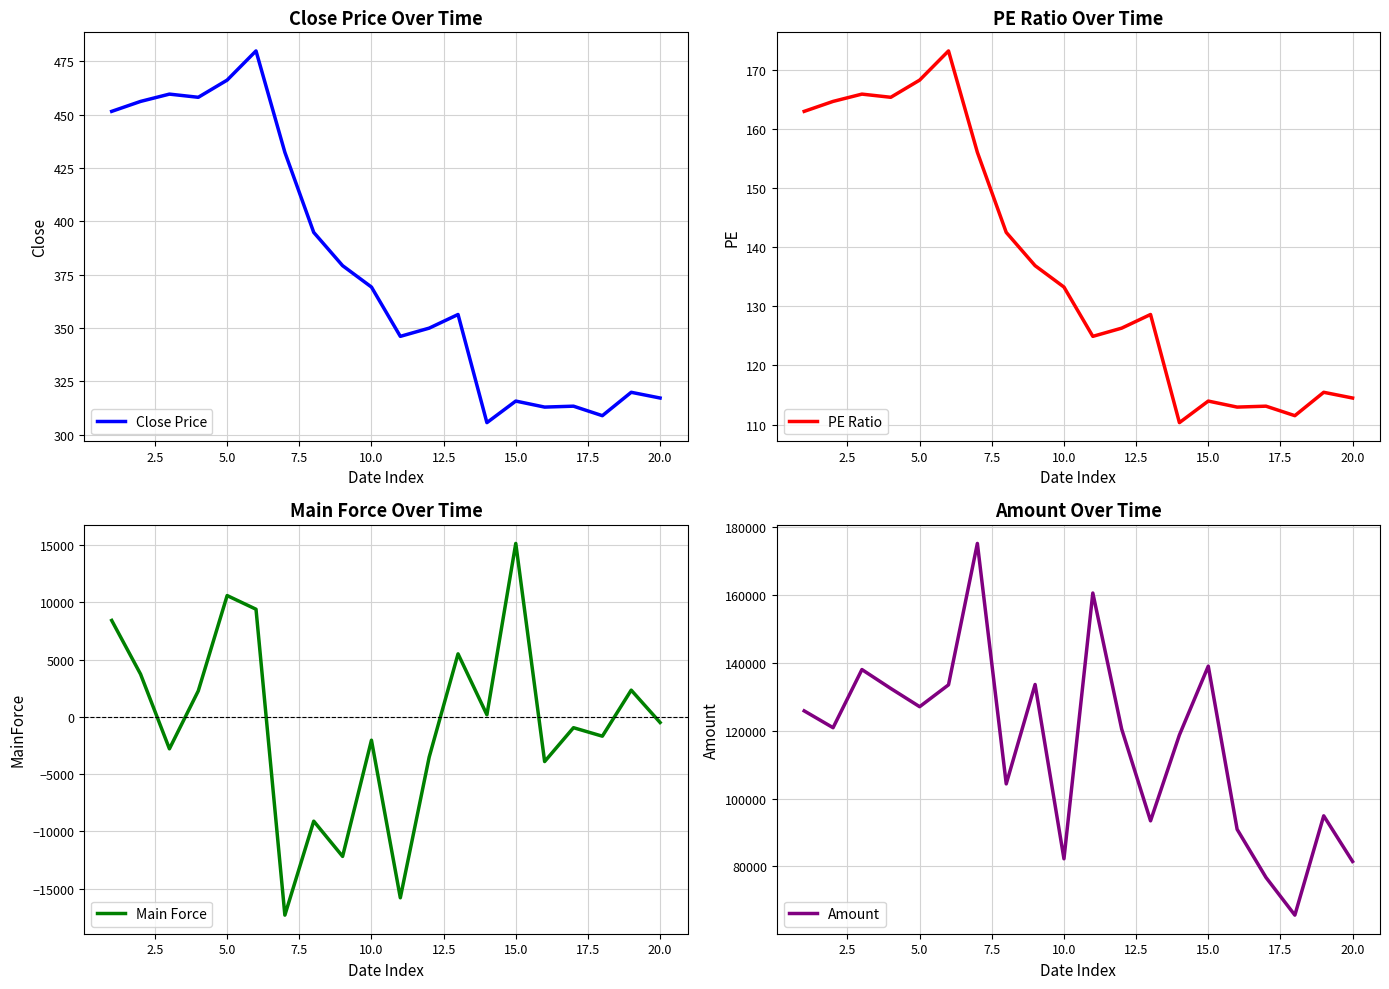

What is the lowest value of the Close Price series?

305.7